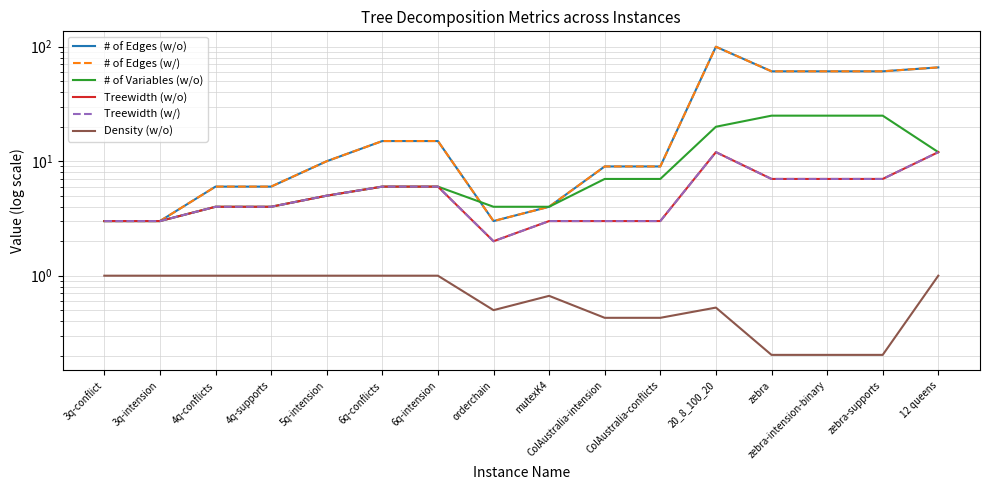

What is the difference between the maximum and second lowest values in the # of Variables (w/o) series?

22.0